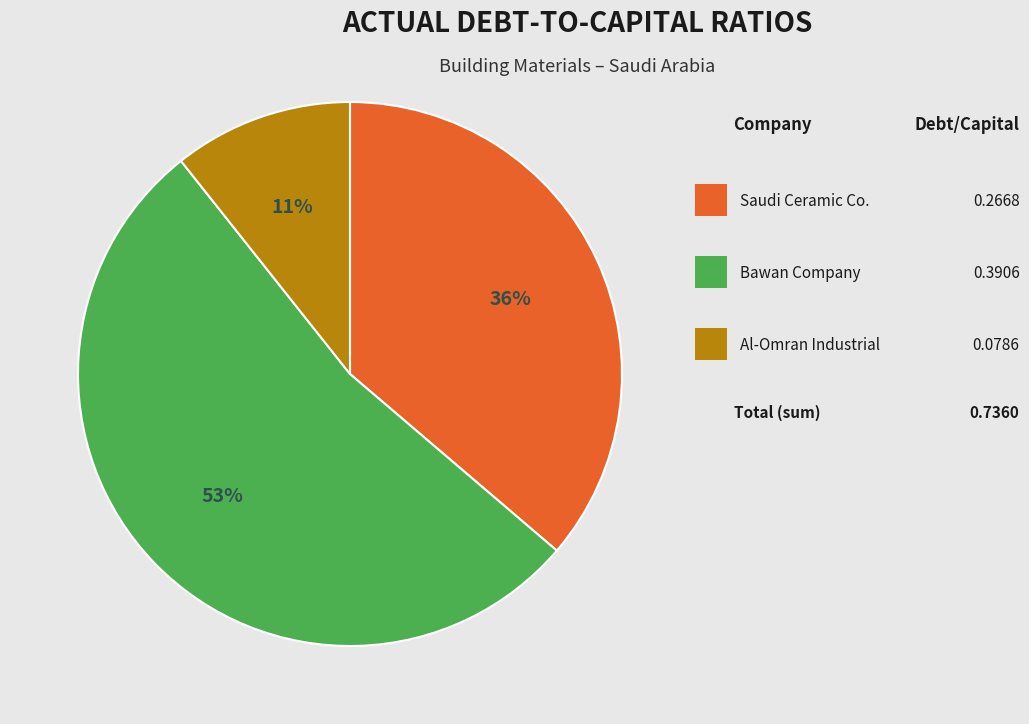

To the nearest percent, what is the average slice percentage?

33%